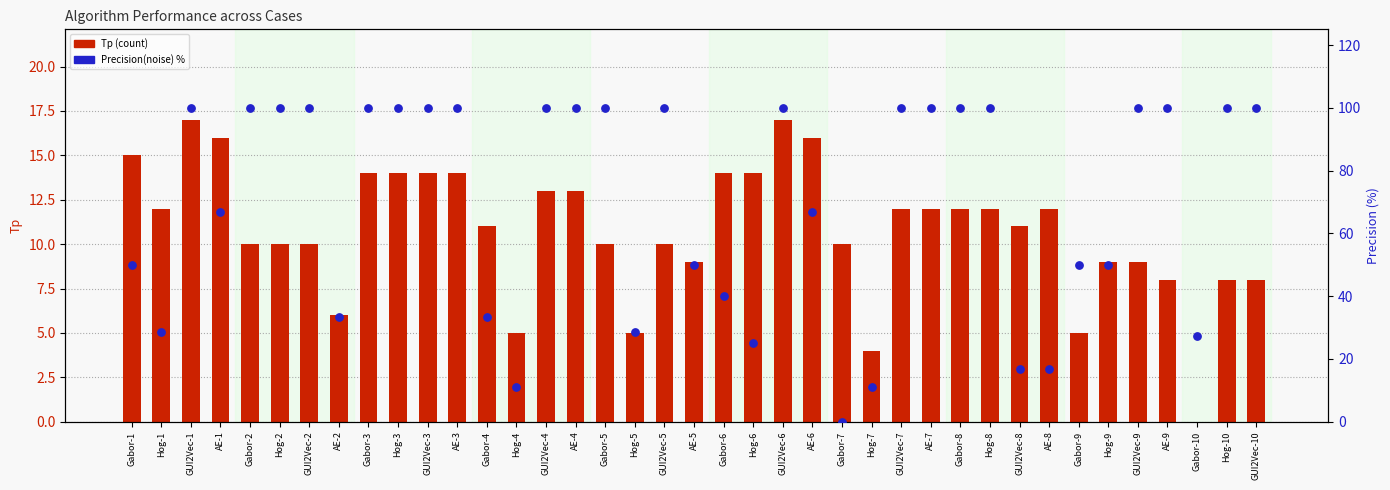

Which series reaches the maximum Y coordinate?

Precision(noise) %